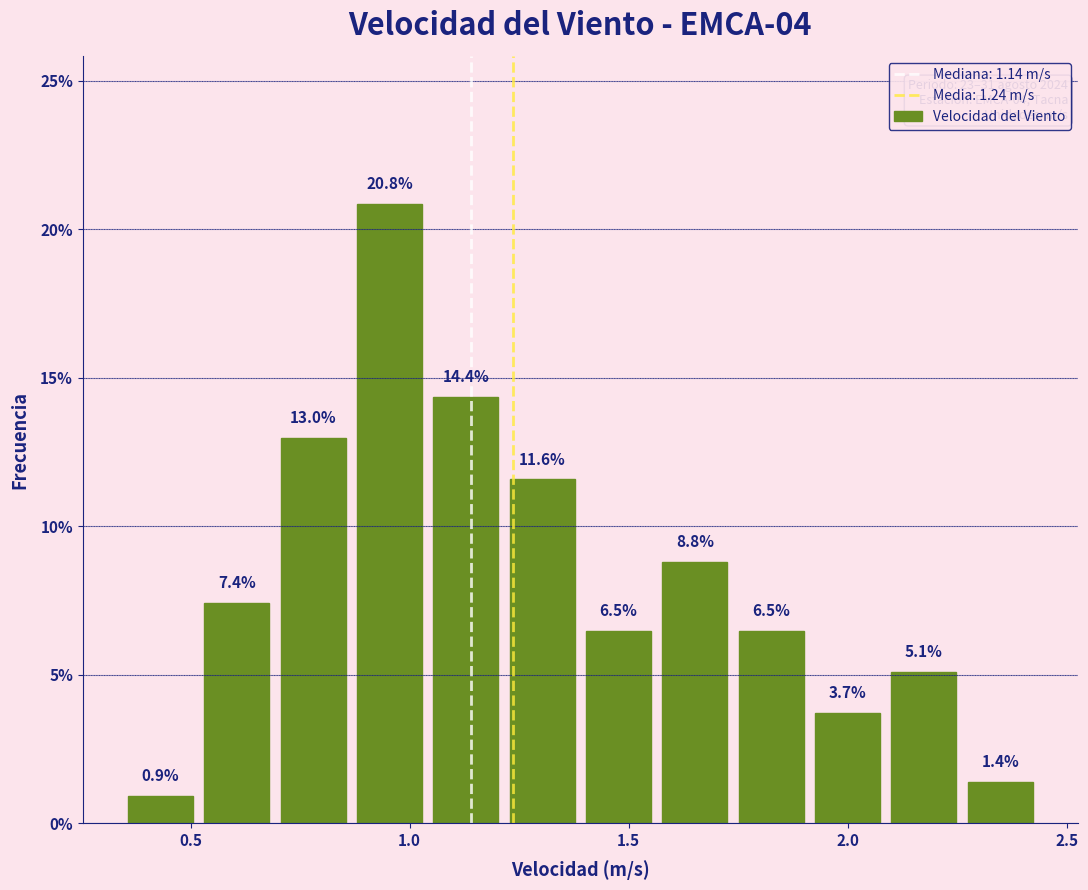

Around what value on the x-axis is the tallest bar? Give the approximate position of its centre, as read against the axis.

0.95